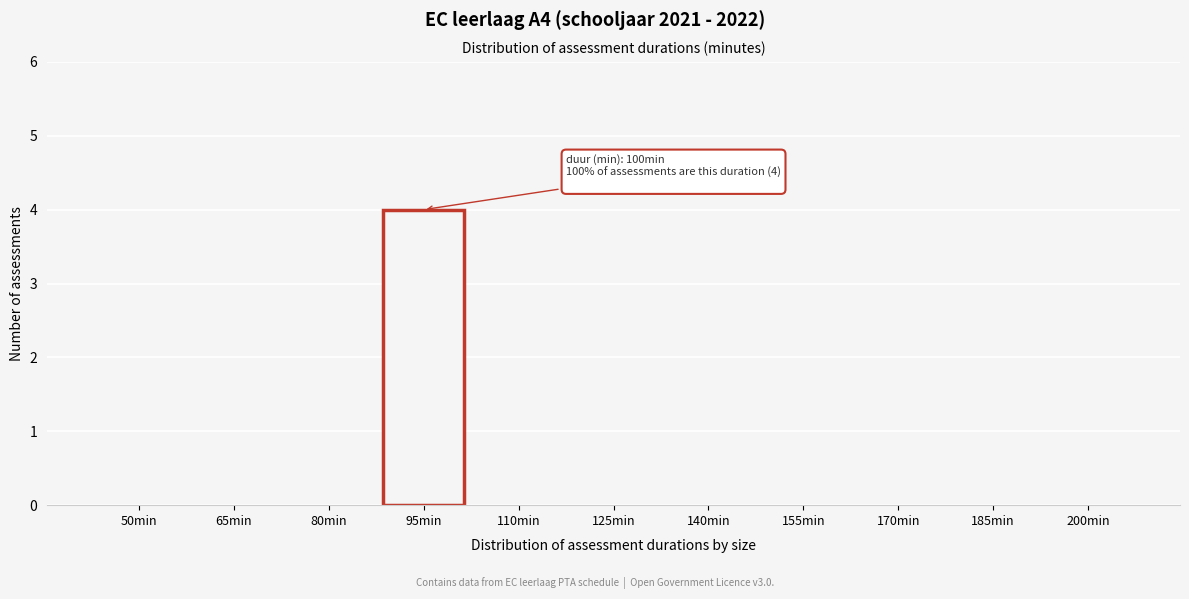

Reading right to left, list all the values displayed in this chart.

200min=0	185min=0	170min=0	155min=0	140min=0	125min=0	110min=0	95min=4	80min=0	65min=0	50min=0